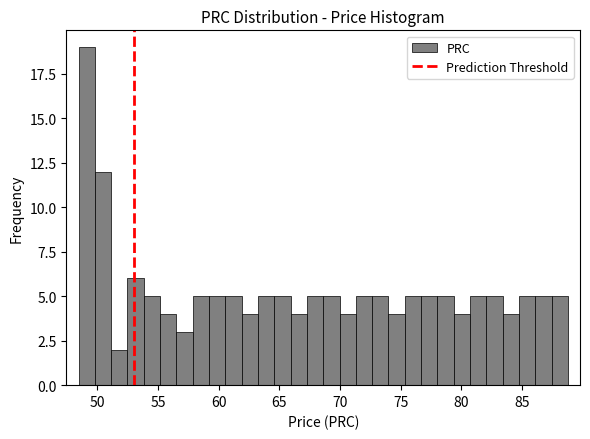

Read against the x-axis, roughly where is the centre of the tallest bar?

49.0